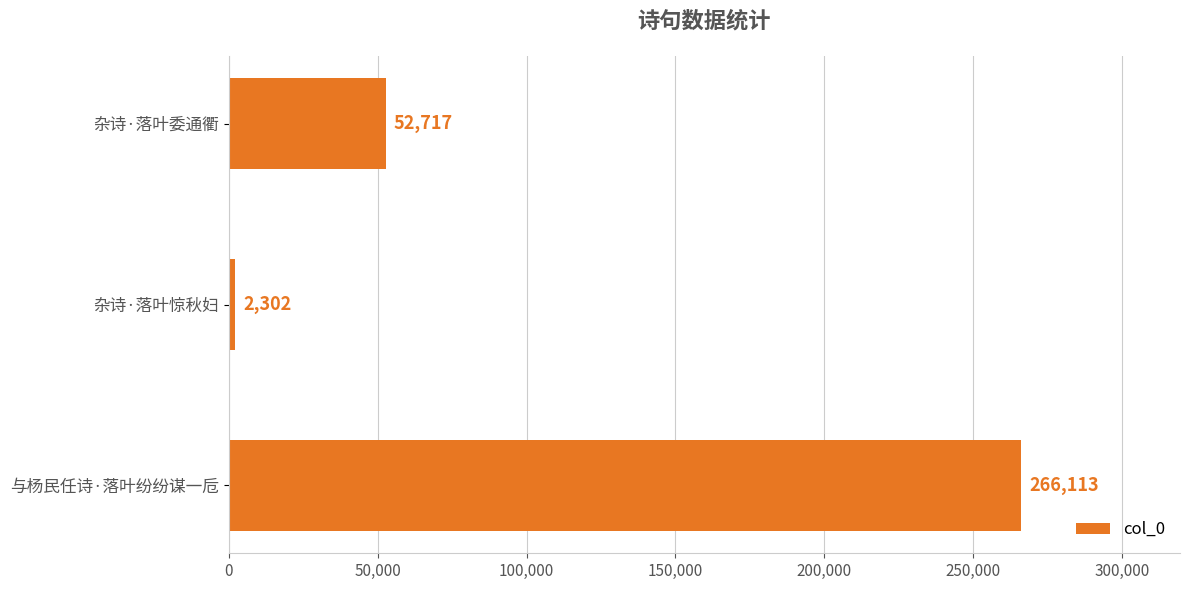

The value at 与杨民任诗·落叶纷纷谋一卮 is 266113. True or false?

True